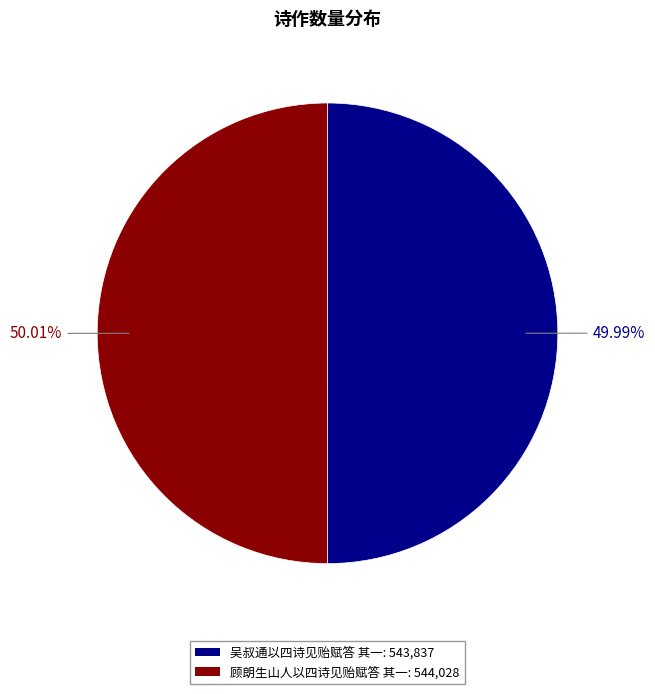

The 吴叔通以四诗见贻赋答 其一 slice represents 50% of the pie. True or false?

True